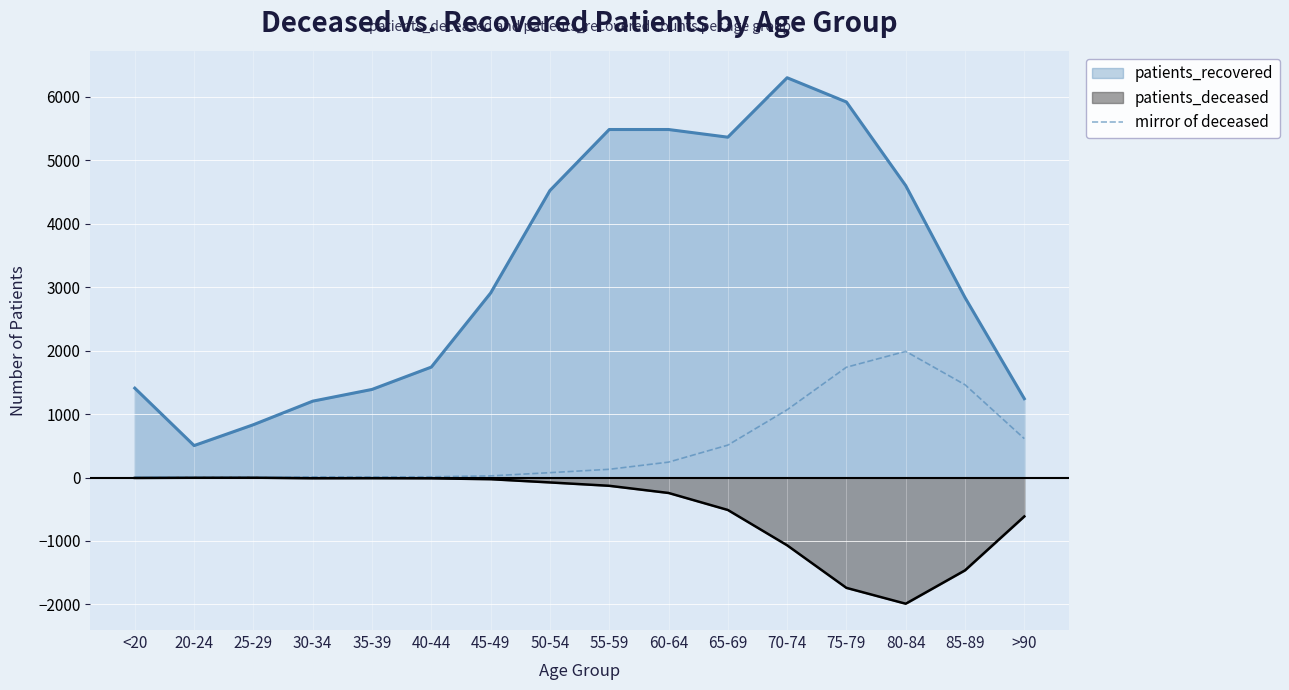

What position from the right is 50-54?

9